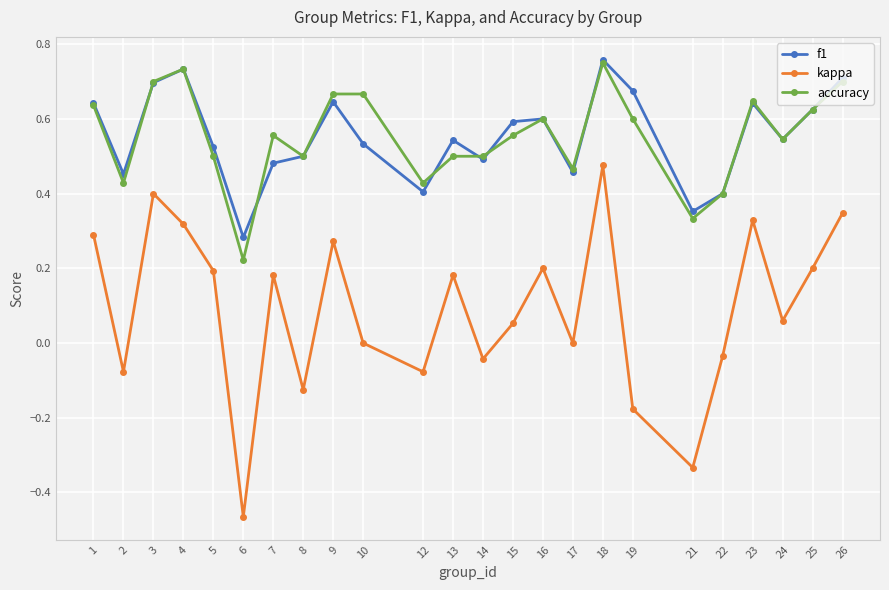

True or false: accuracy and f1 cross at least once.

True